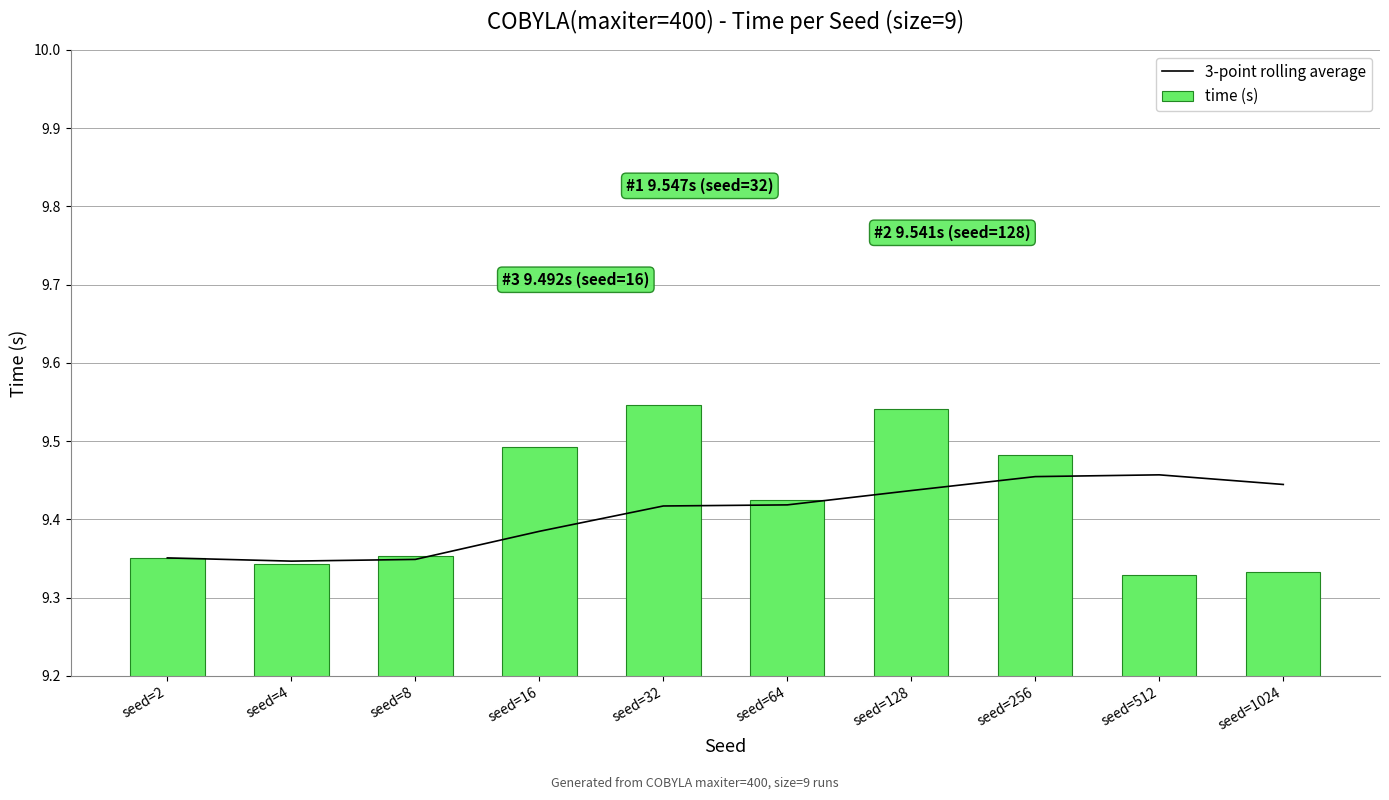

What is the average value of the time (s) series?

9.4